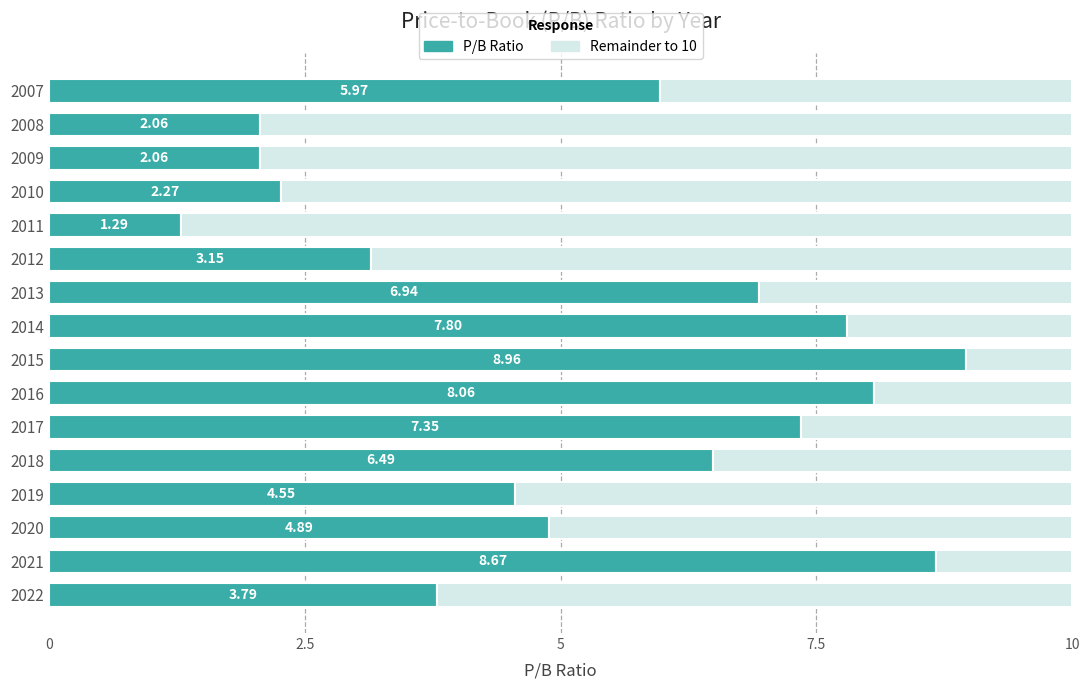

What is the sum of the P/B Ratio values at 2014 and 2010?

10.1